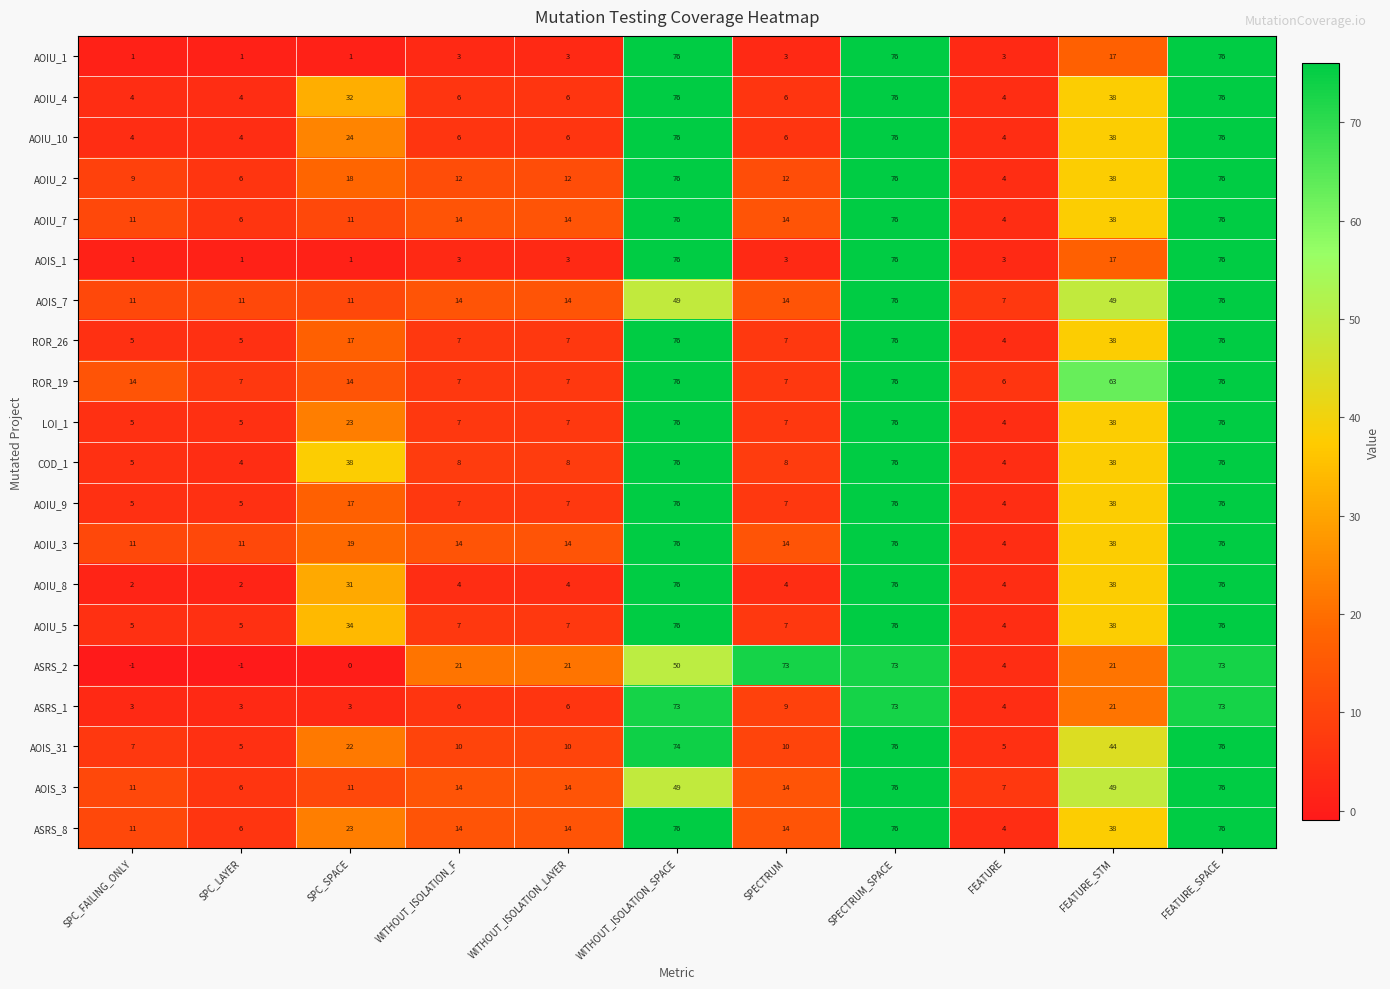

Count the number of categories in the chart.

11